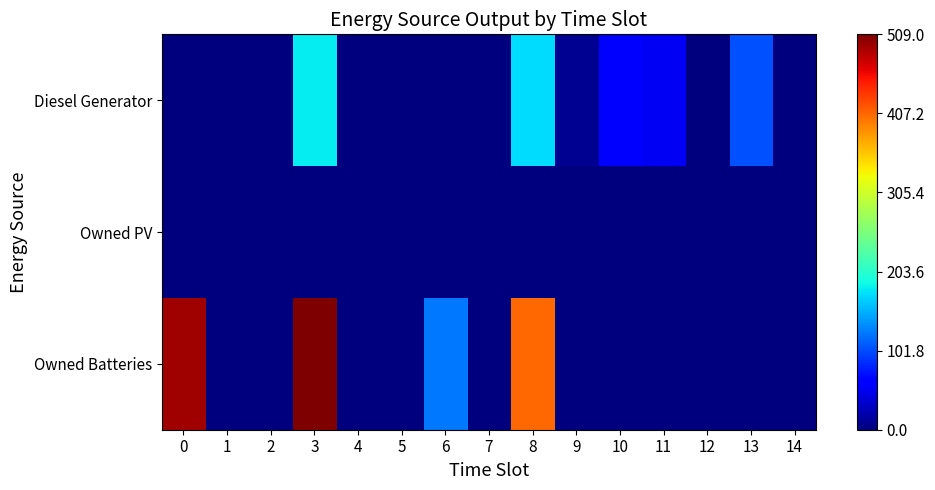

What is the total value across all series at 10?

65